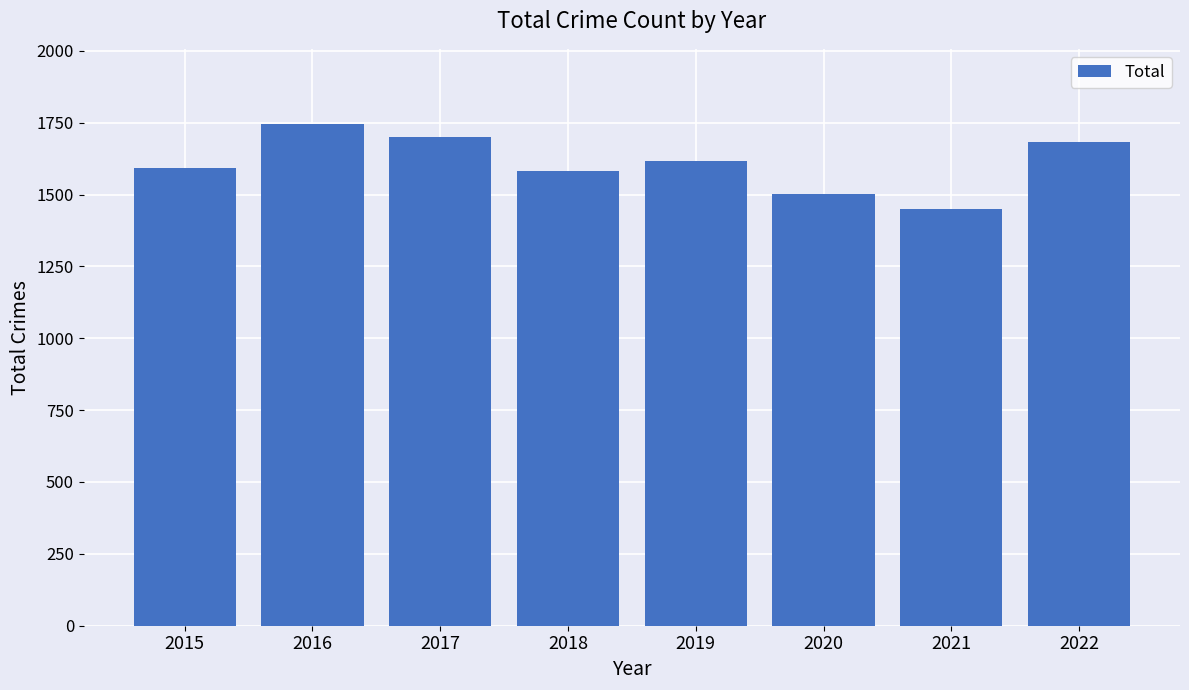

Reading left to right, transcribe all the data shown in this chart.

2015=1592	2016=1745	2017=1700	2018=1582	2019=1617	2020=1501	2021=1449	2022=1684